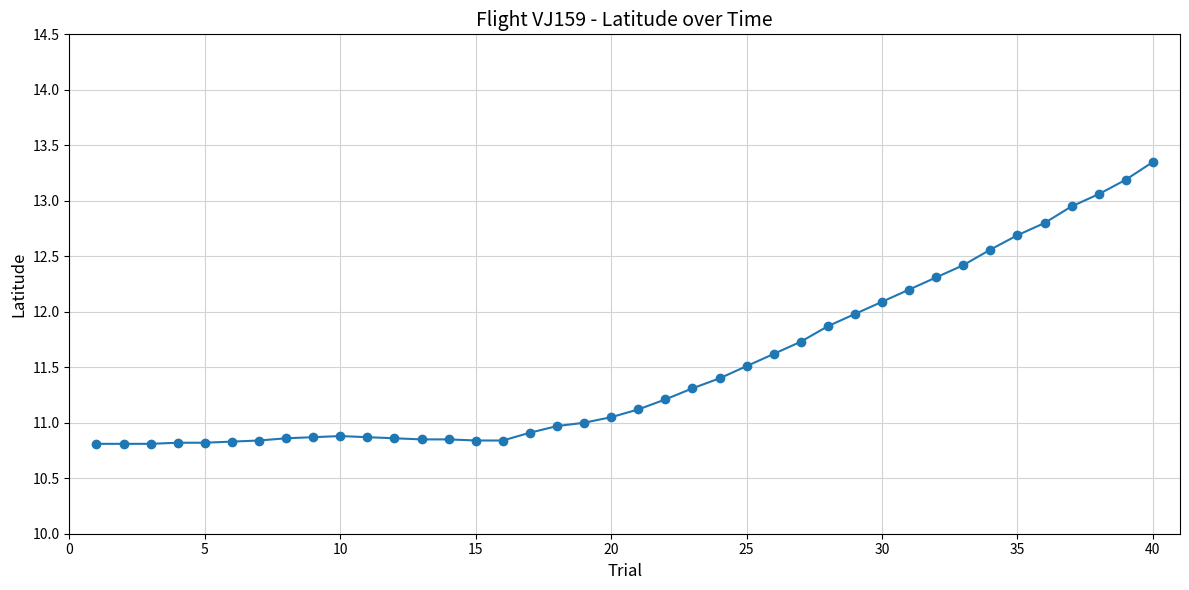

What is the difference between the maximum and minimum values?

2.5